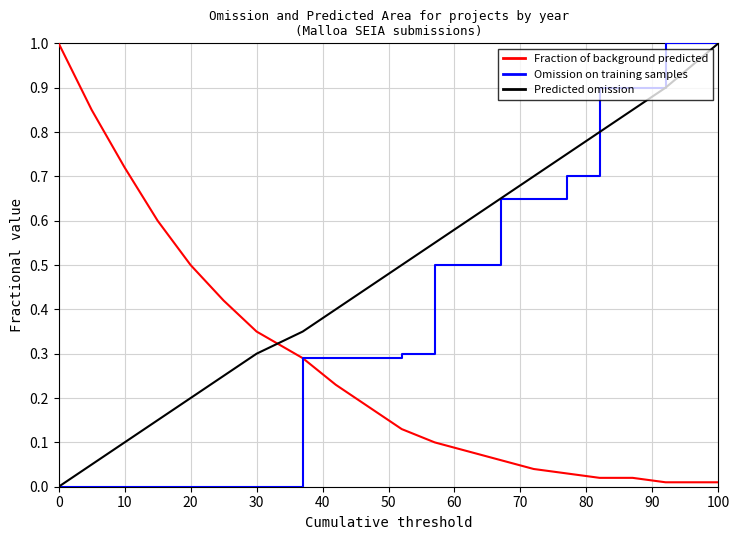

How many lines are shown in the chart?

3